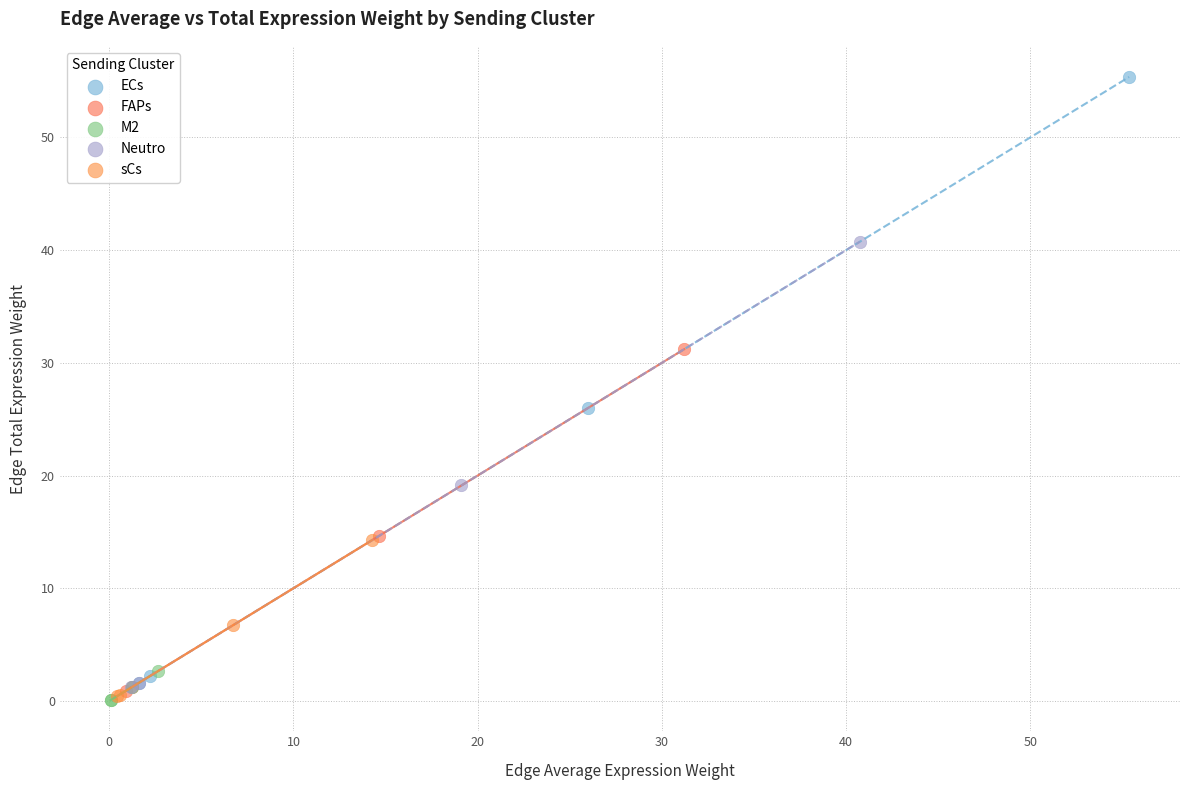

Which series contains the highest Y value?

ECs